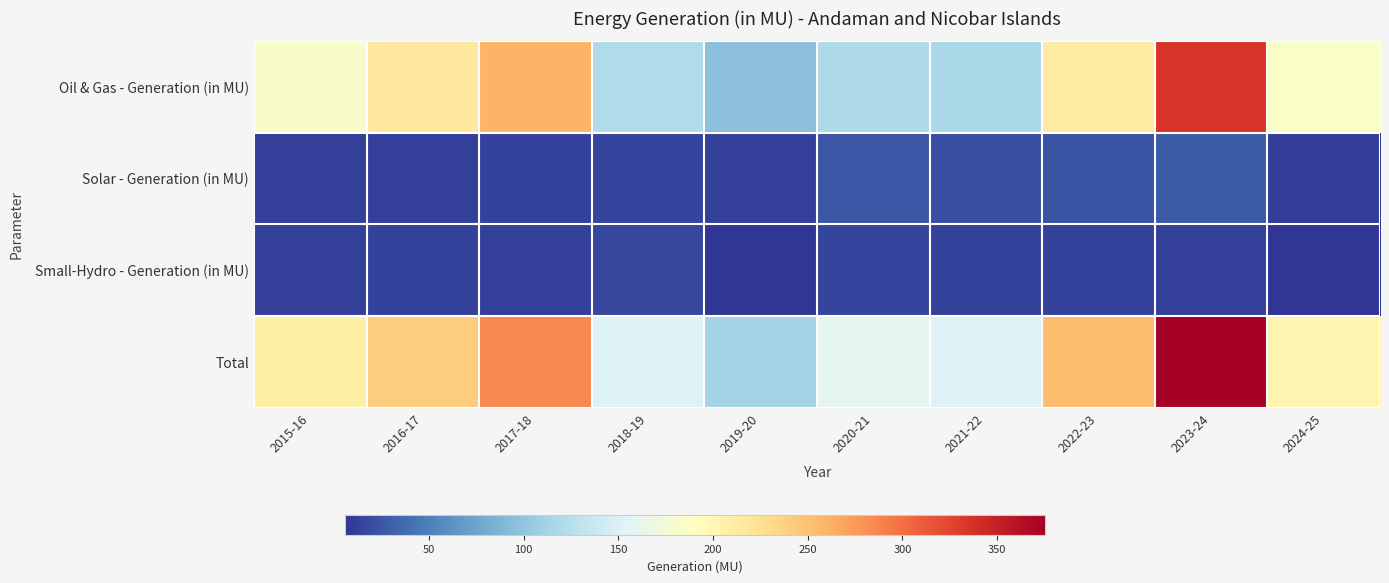

Between 2019-20 and 2015-16, which is larger?

2015-16